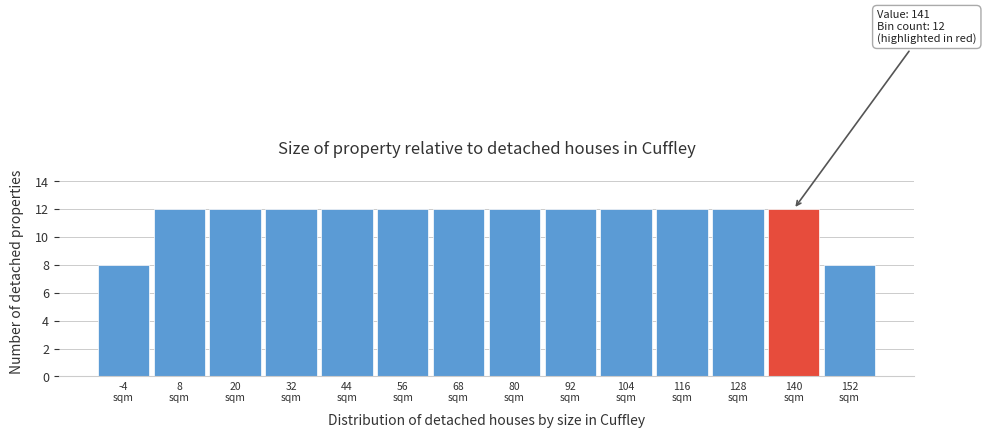

Reading right to left, extract all data points from this chart.

8	12	12	12	12	12	12	12	12	12	12	12	12	8